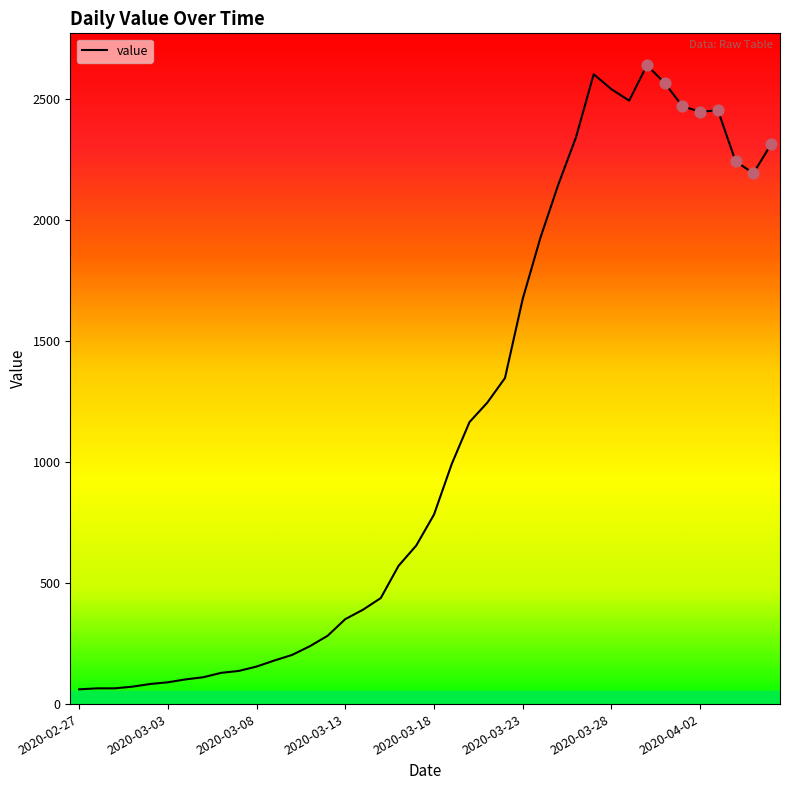

What is the smallest value displayed?

61